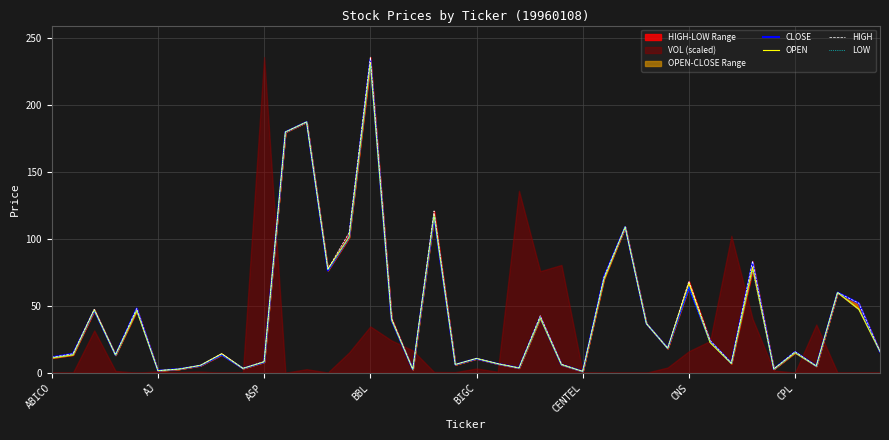

True or false: CLOSE has a value of 9.4 at 19.

False